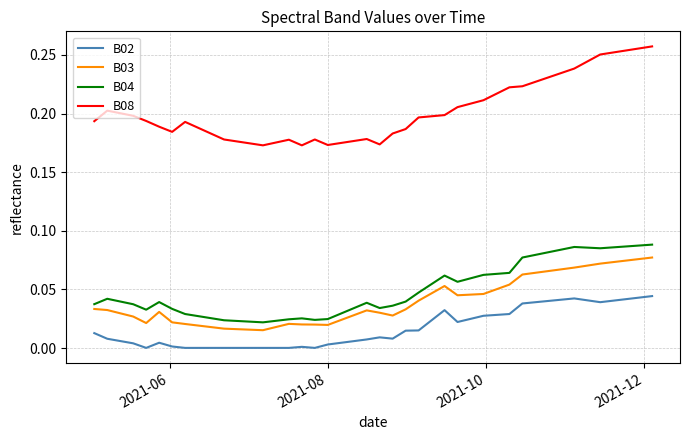

Which series has the largest total across all categories?

B08